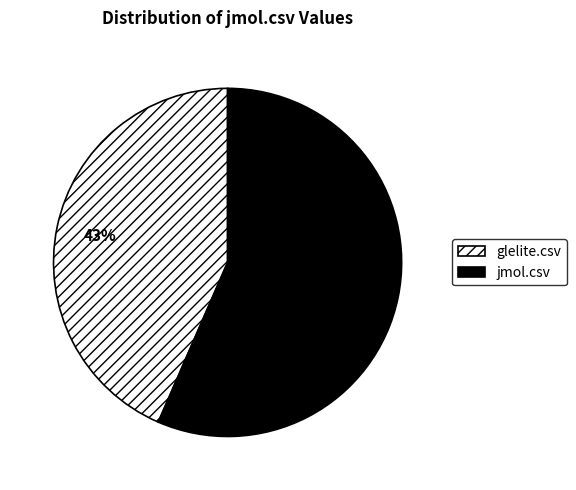

How many segments does this pie chart have?

2